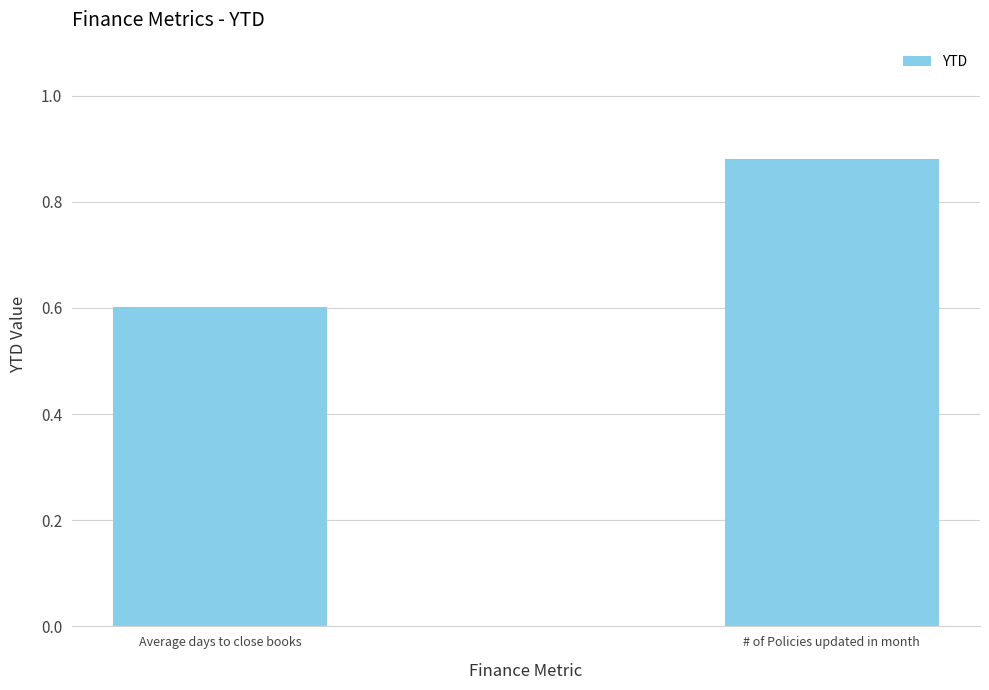

What is the average value?

0.7